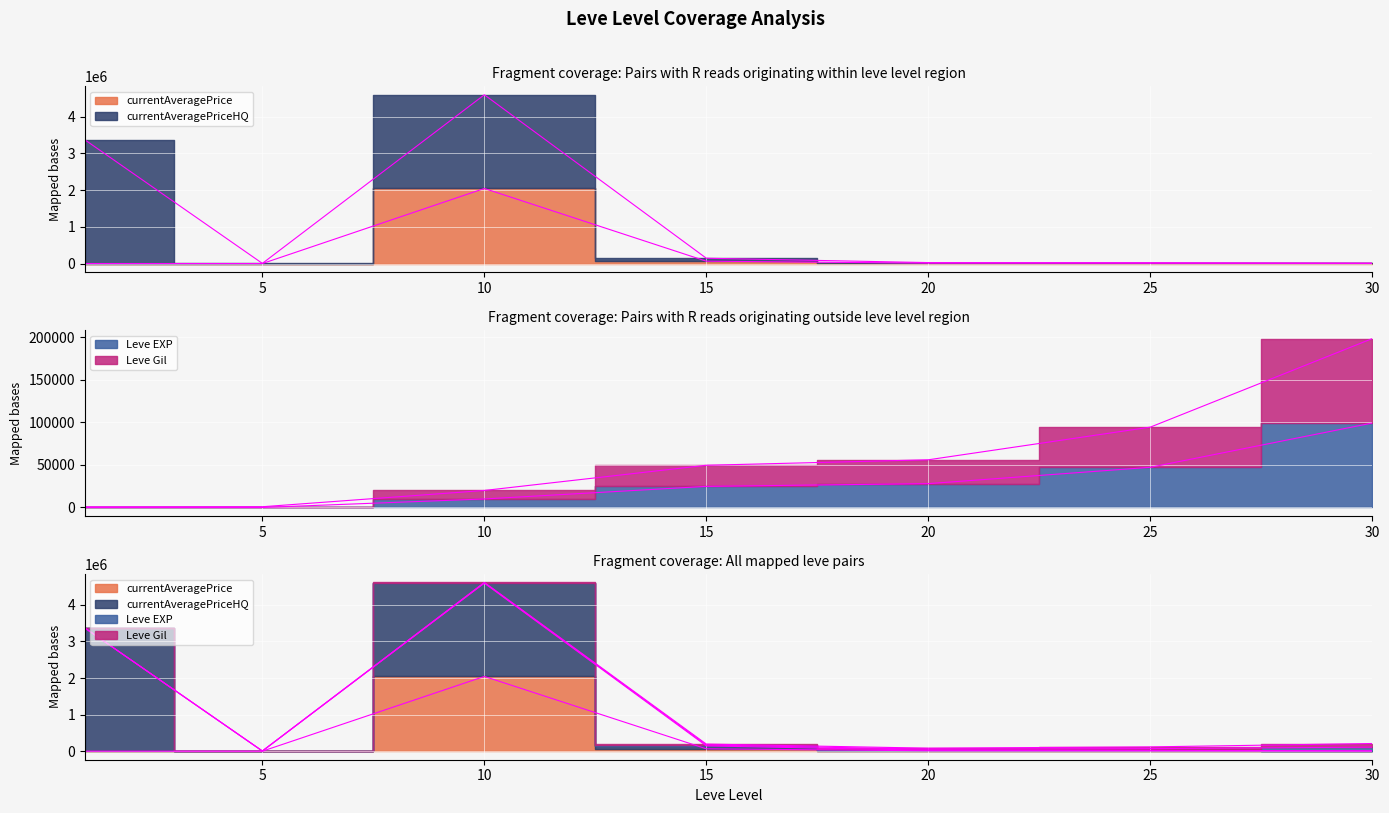

The value of currentAveragePrice at 1 is 3307.0. True or false?

True